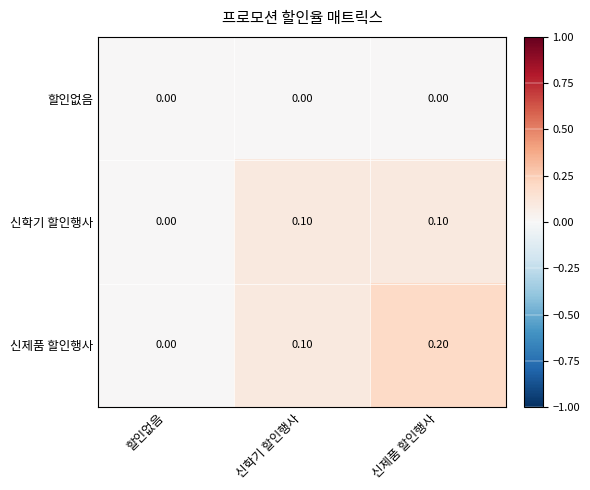

List the series in order of their overall mean, lowest first.

할인없음, 신학기 할인행사, 신제품 할인행사